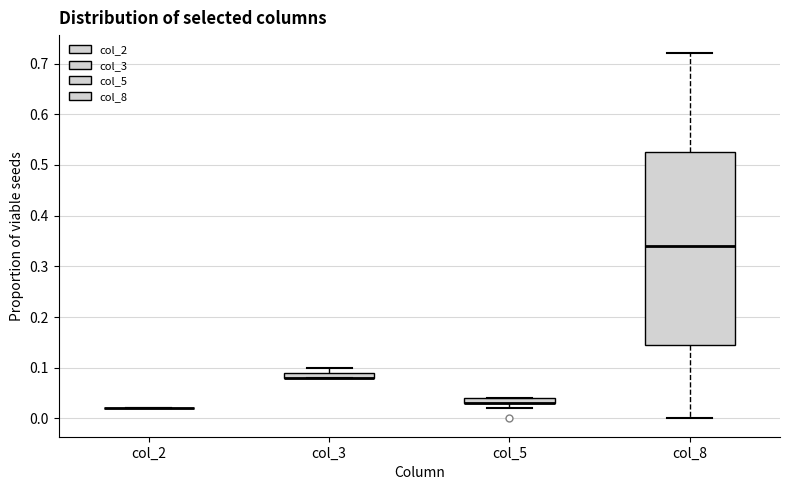

Which box is the tallest, from its lower edge to its upper edge?

col_8